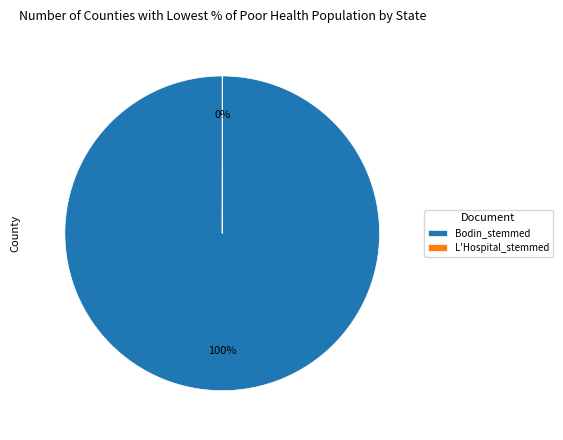

What is the largest slice in the pie chart?

Bodin_stemmed